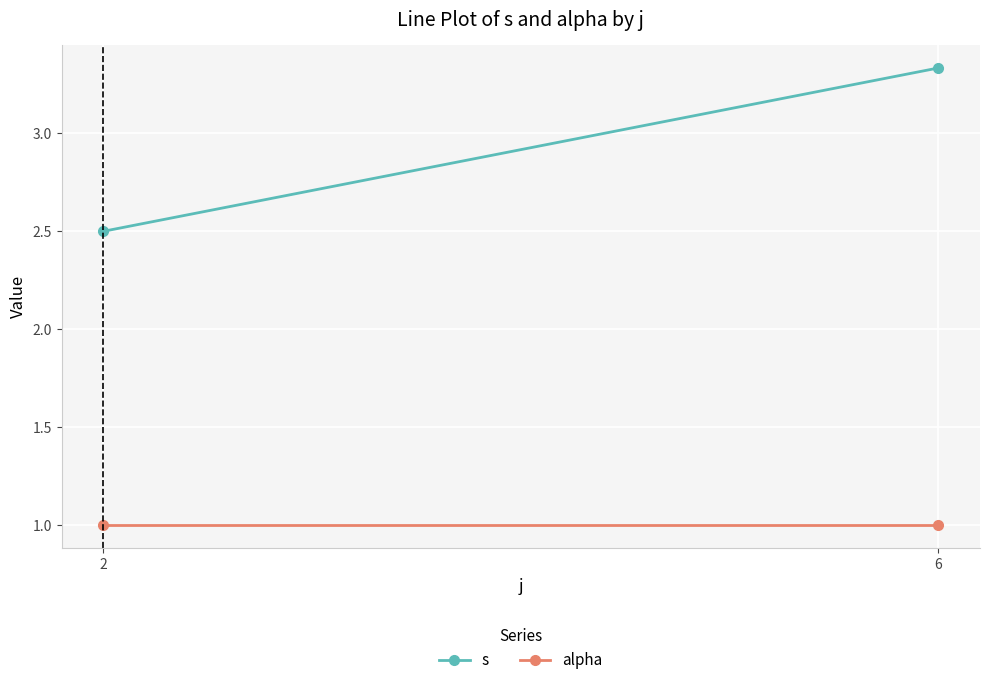

What are all the series names shown in the legend?

s, alpha